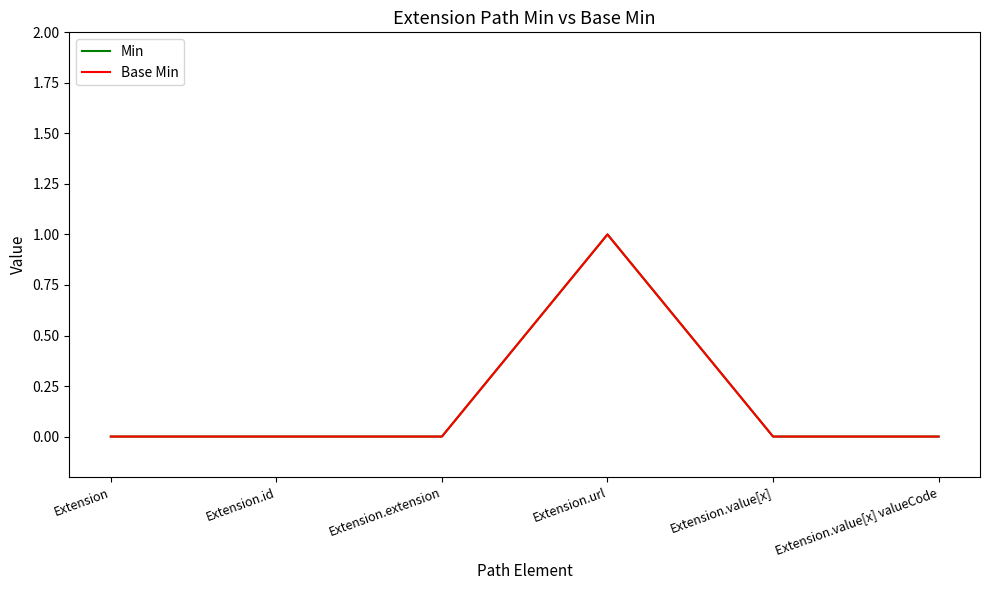

Rank the categories by Min value from lowest to highest.

Extension, Extension.id, Extension.extension, Extension.value[x], Extension.value[x] valueCode, Extension.url